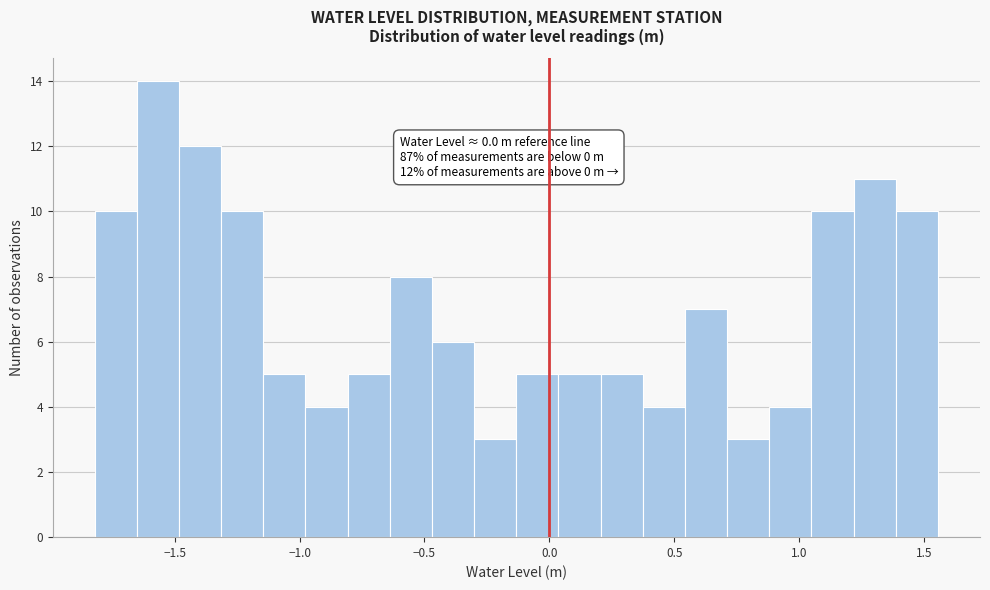

Read against the x-axis, roughly where is the centre of the tallest bar?

-1.55